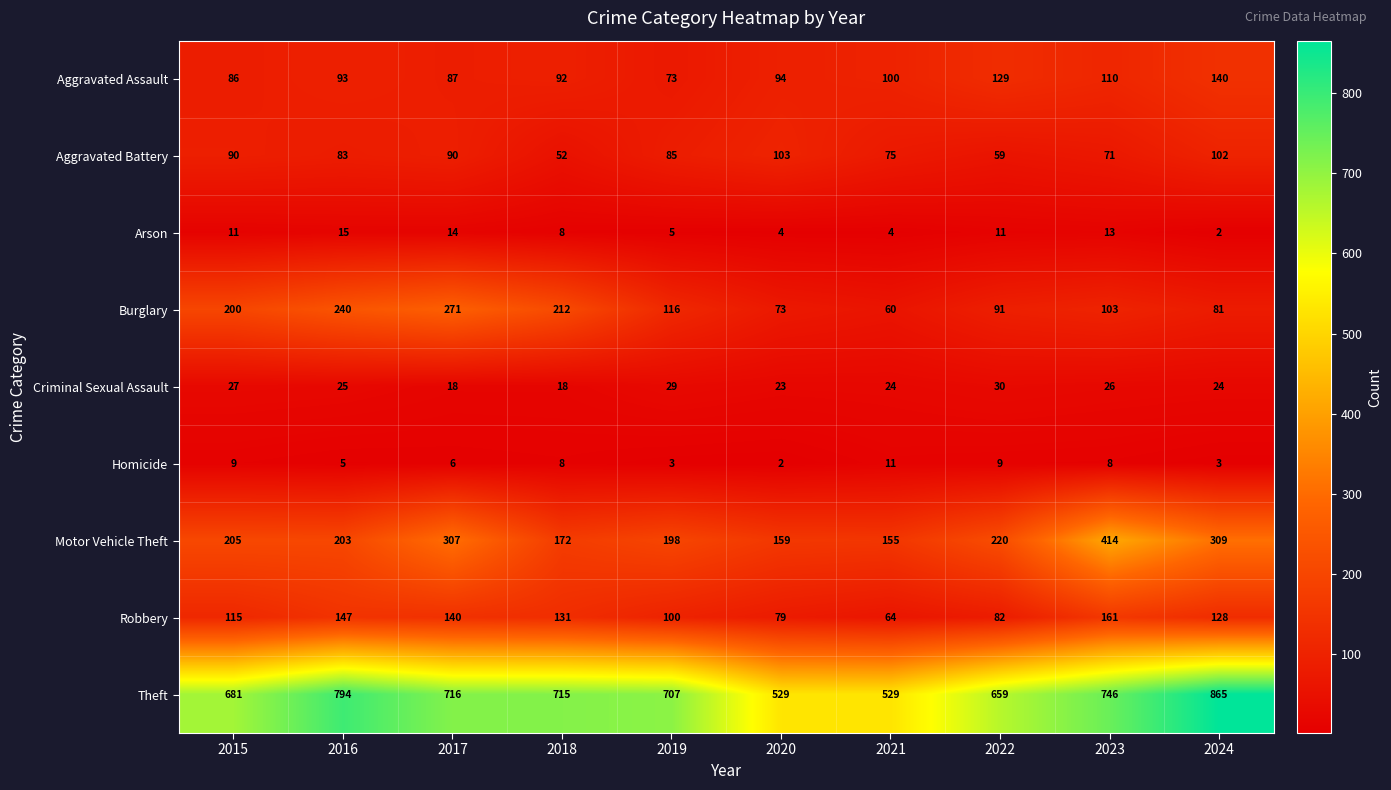

Rank the series at 2019 from lowest to highest value.

Homicide, Arson, Criminal Sexual Assault, Aggravated Assault, Aggravated Battery, Robbery, Burglary, Motor Vehicle Theft, Theft